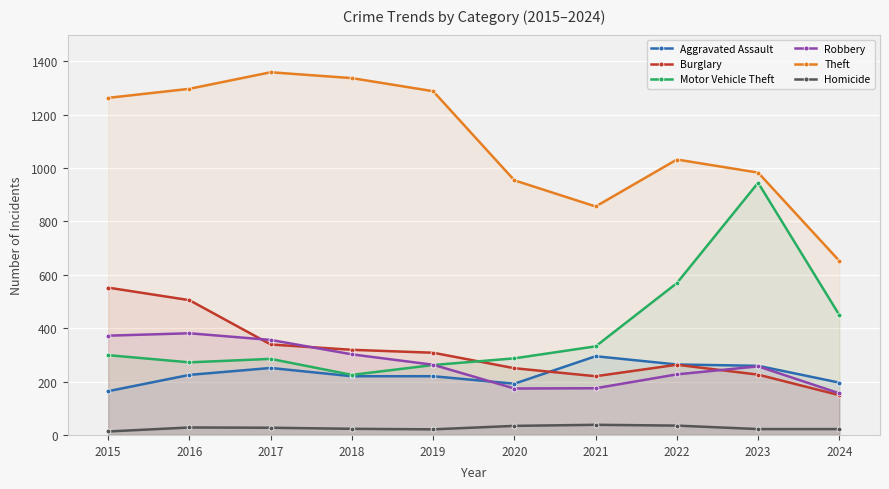

Between 2019 and 2024, which series saw the biggest shift?

Theft